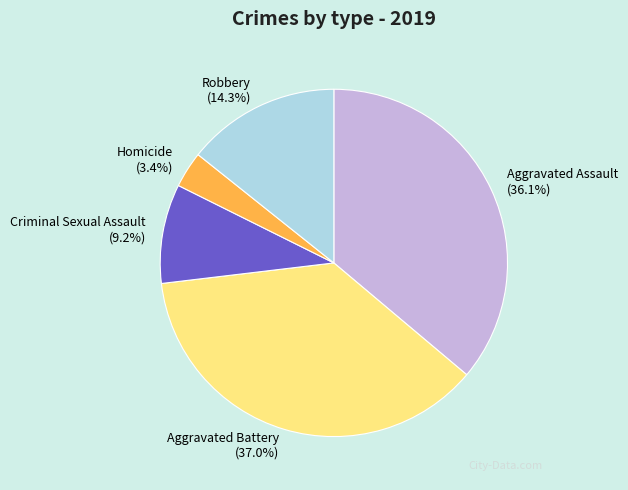

Is the sum of Criminal Sexual Assault and Aggravated Battery greater than half?

No